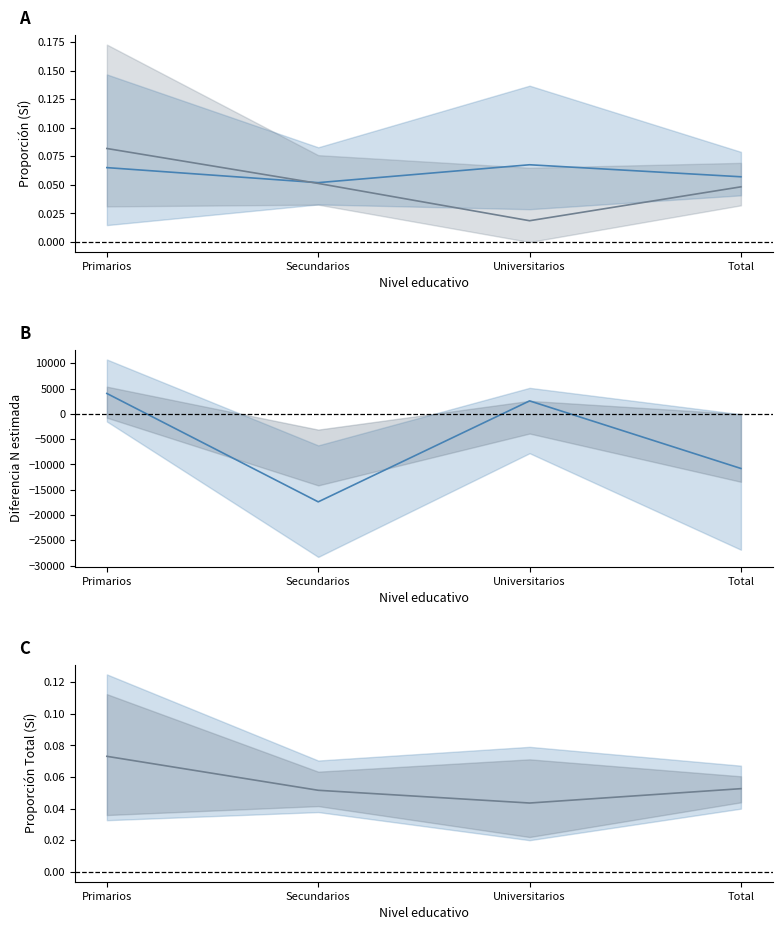

What is the difference between the highest and lowest values at Primarios?

4034.9